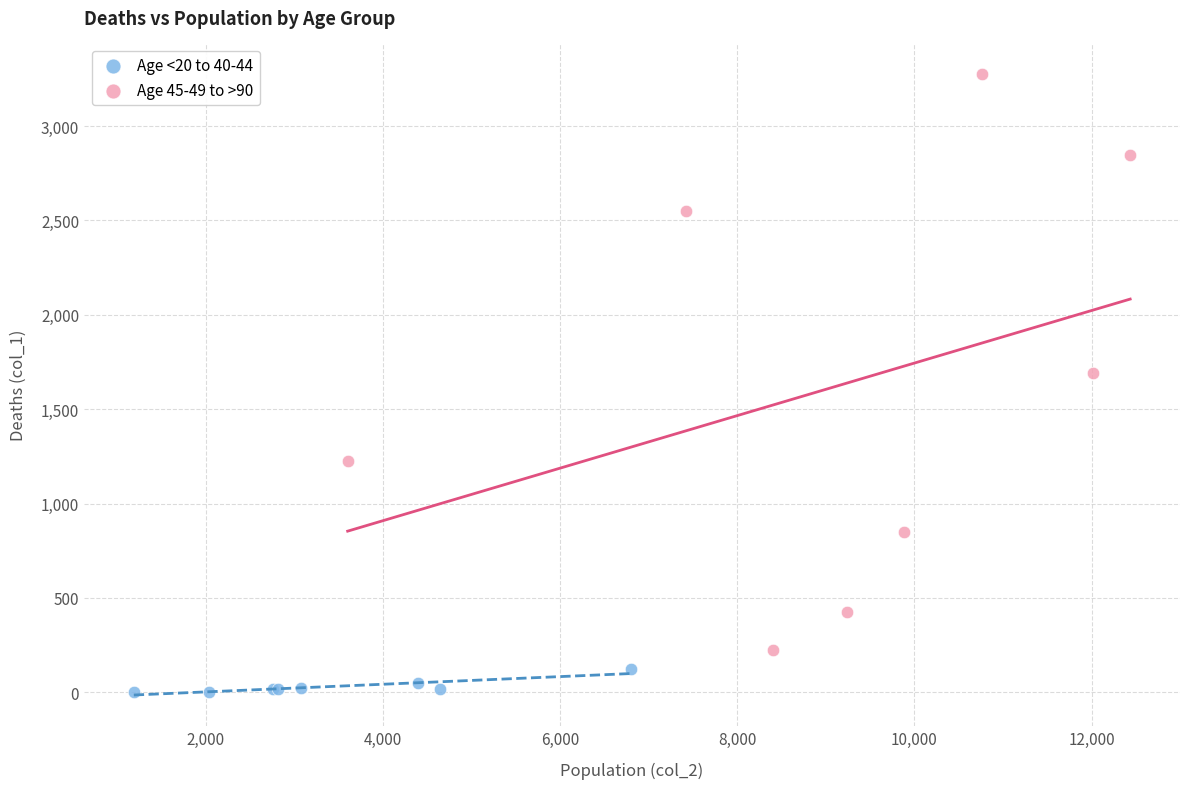

Which series contains the highest Y value?

Age 45-49 to >90